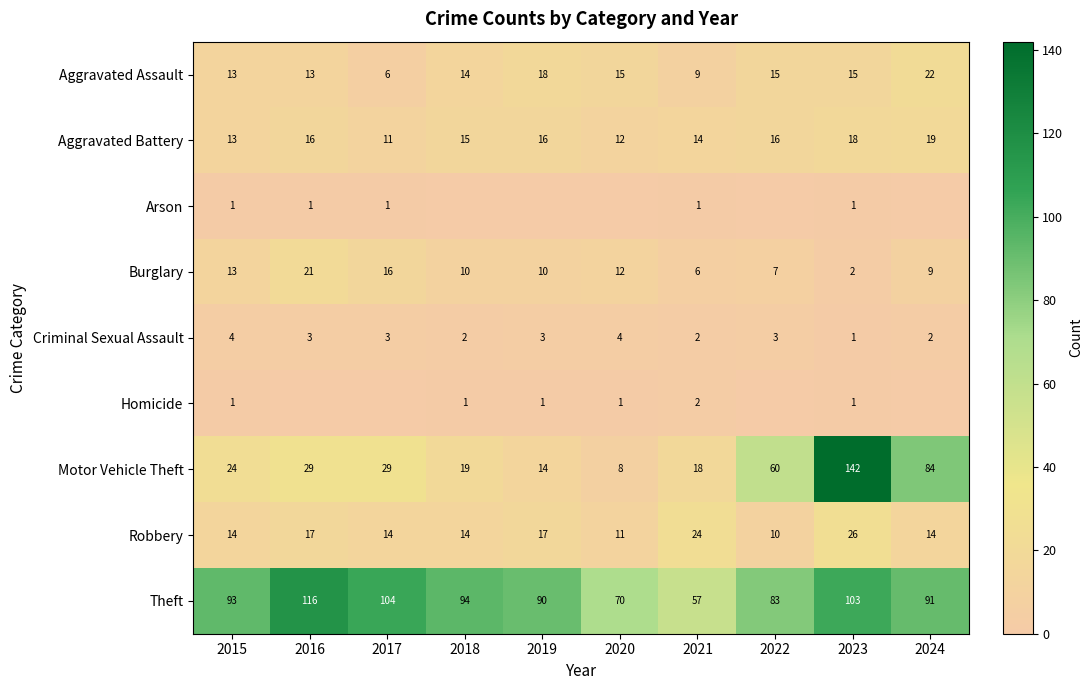

Between 2021 and 2022, which is larger?

2022